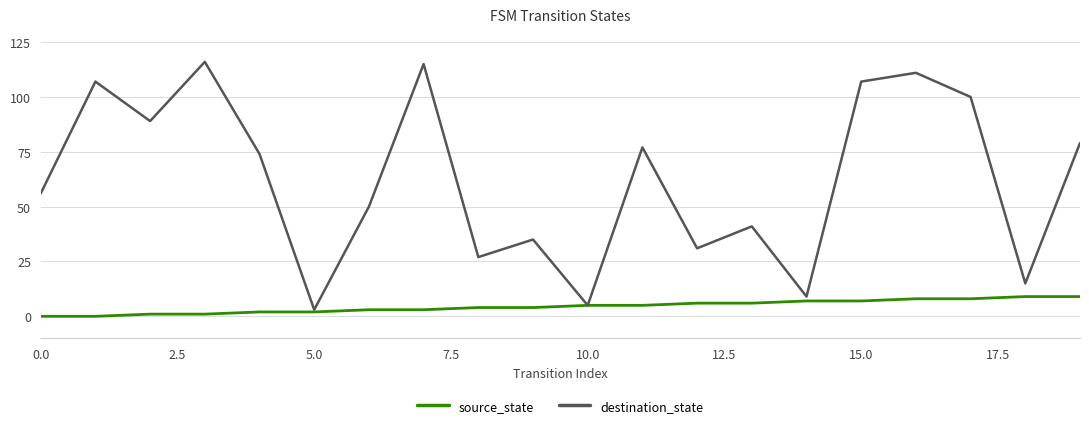

Rank the series by their maximum value, from lowest to highest.

source_state, destination_state